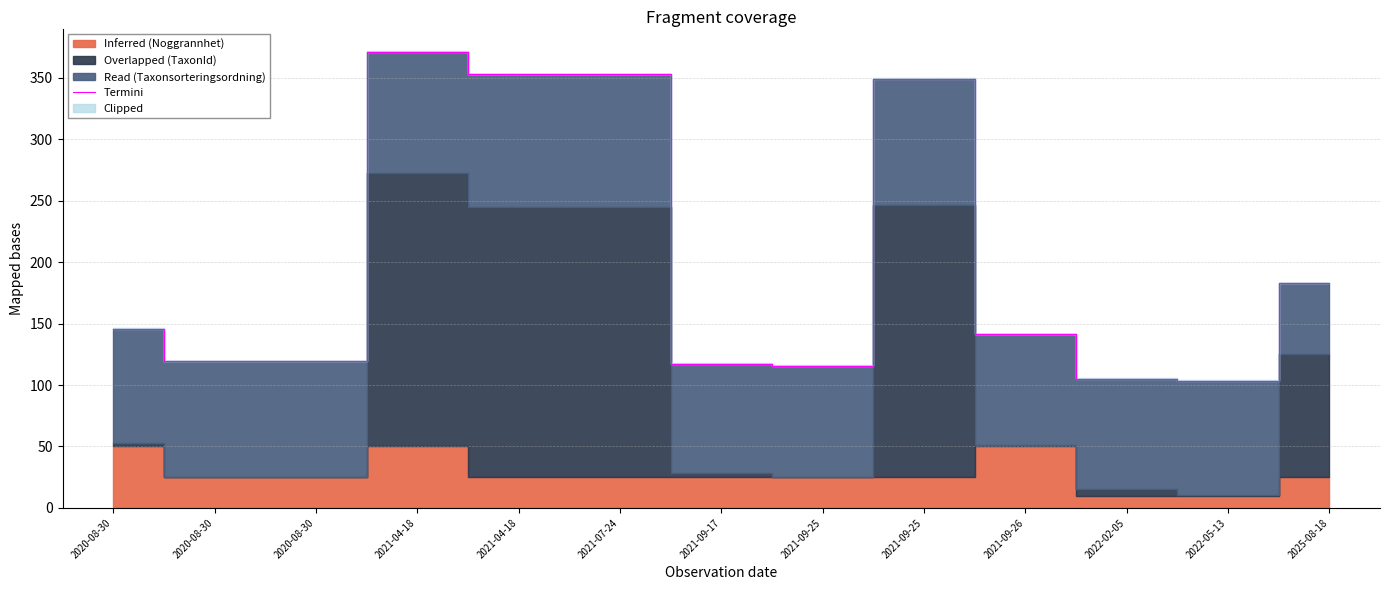

How many lines are shown in the chart?

1